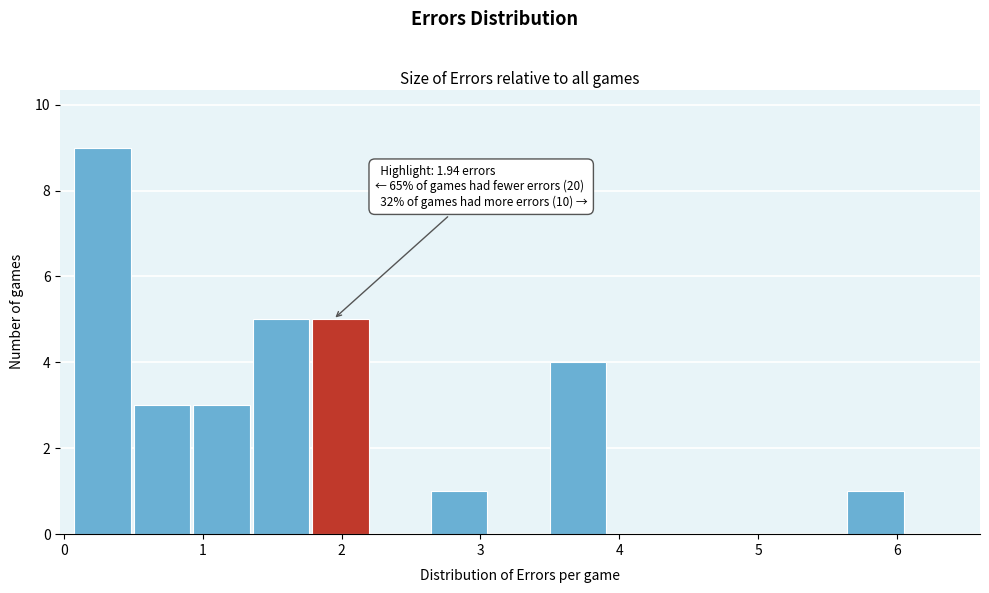

Over which range of the x-axis is the bar tallest?

0.1 to 0.5